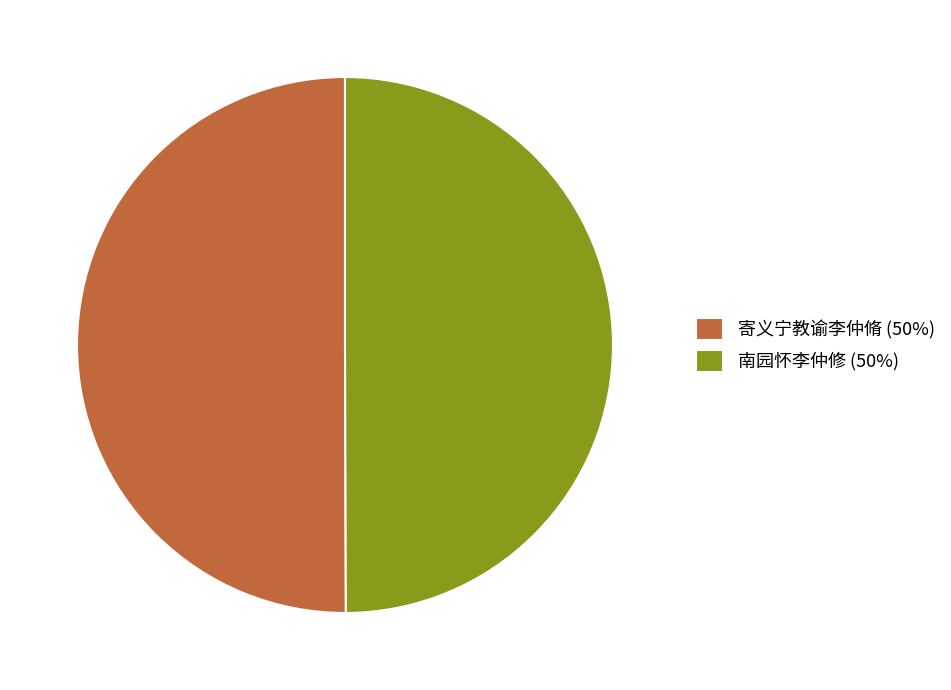

The 寄义宁教谕李仲脩 (50%) slice represents 50% of the pie. True or false?

True